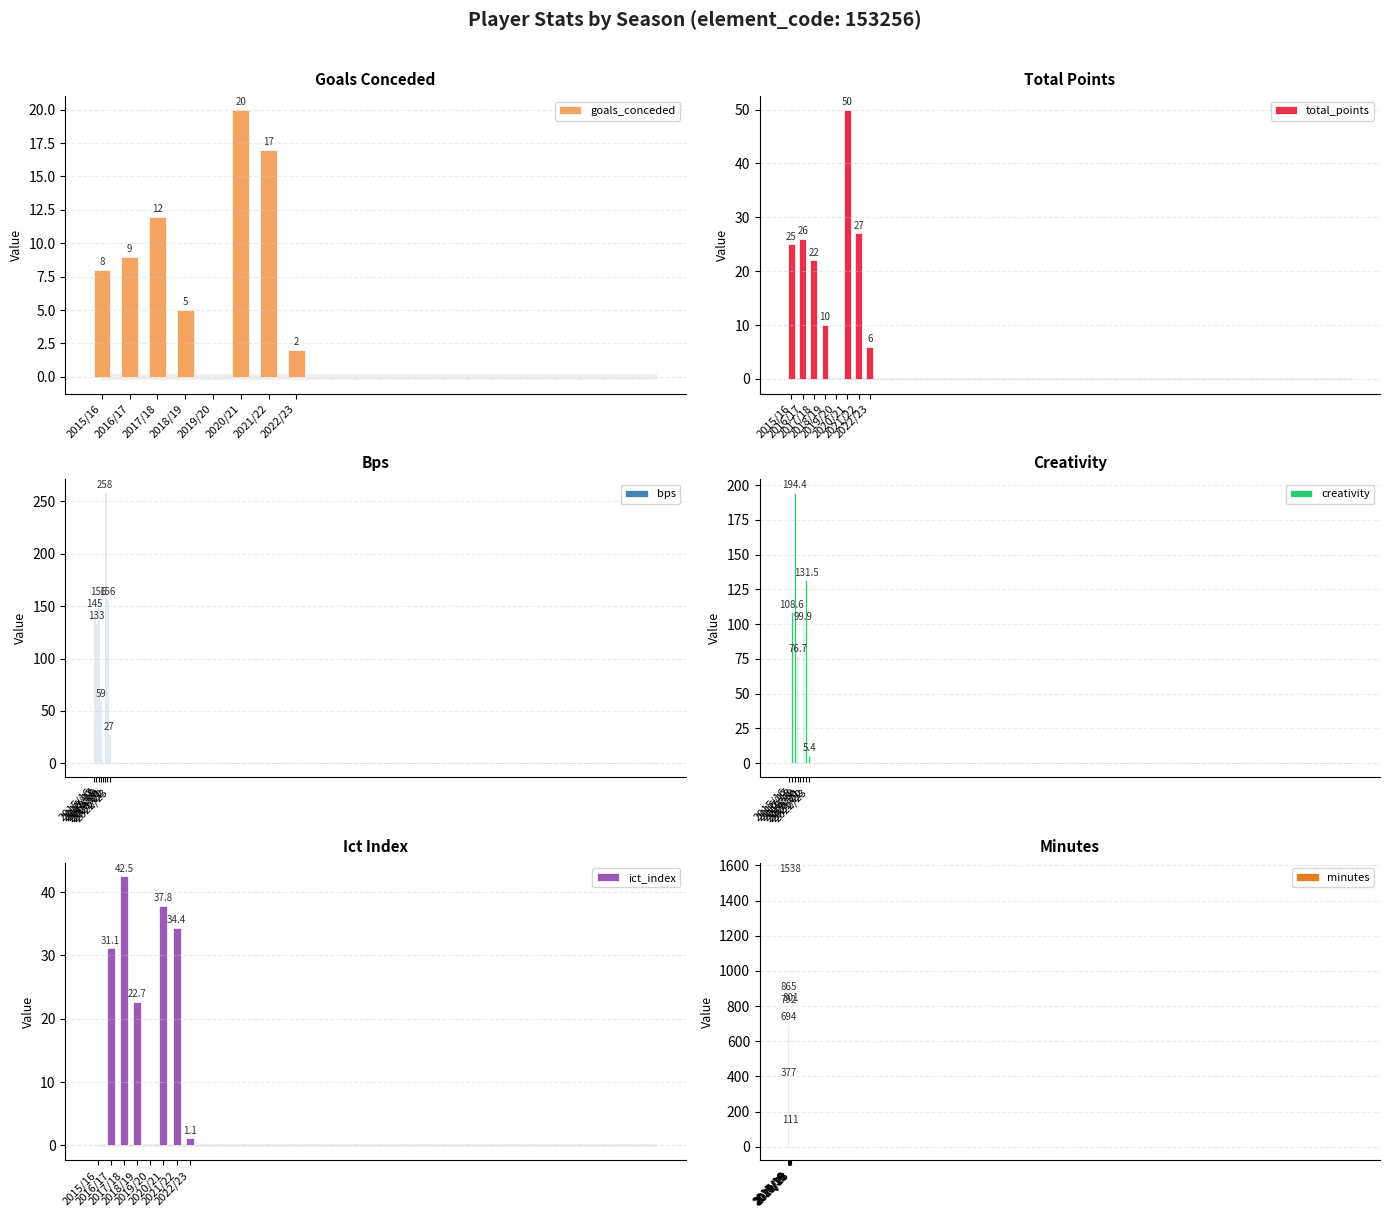

What is the label of the 6th bar from the right?

2017/18